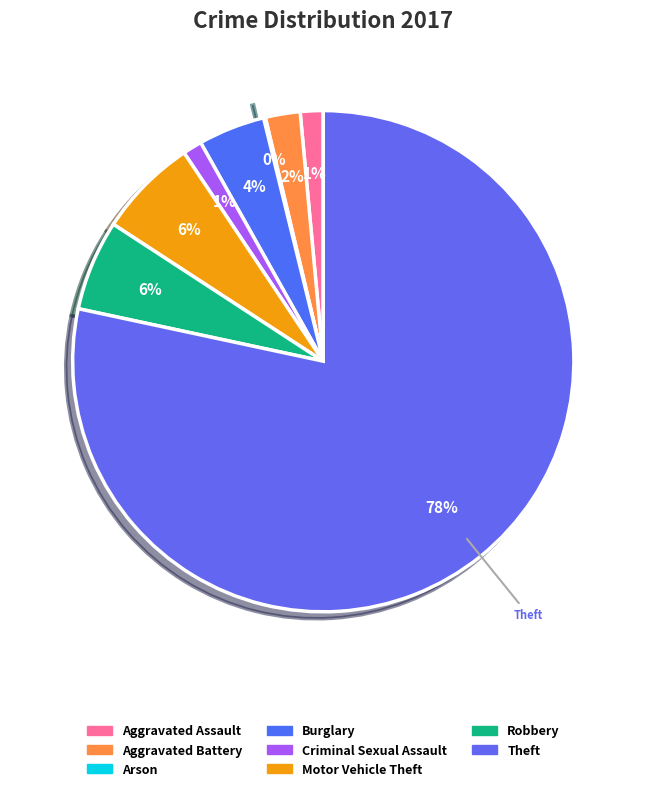

To the nearest percent, what is the difference between the Burglary and Robbery slice percentages?

2%